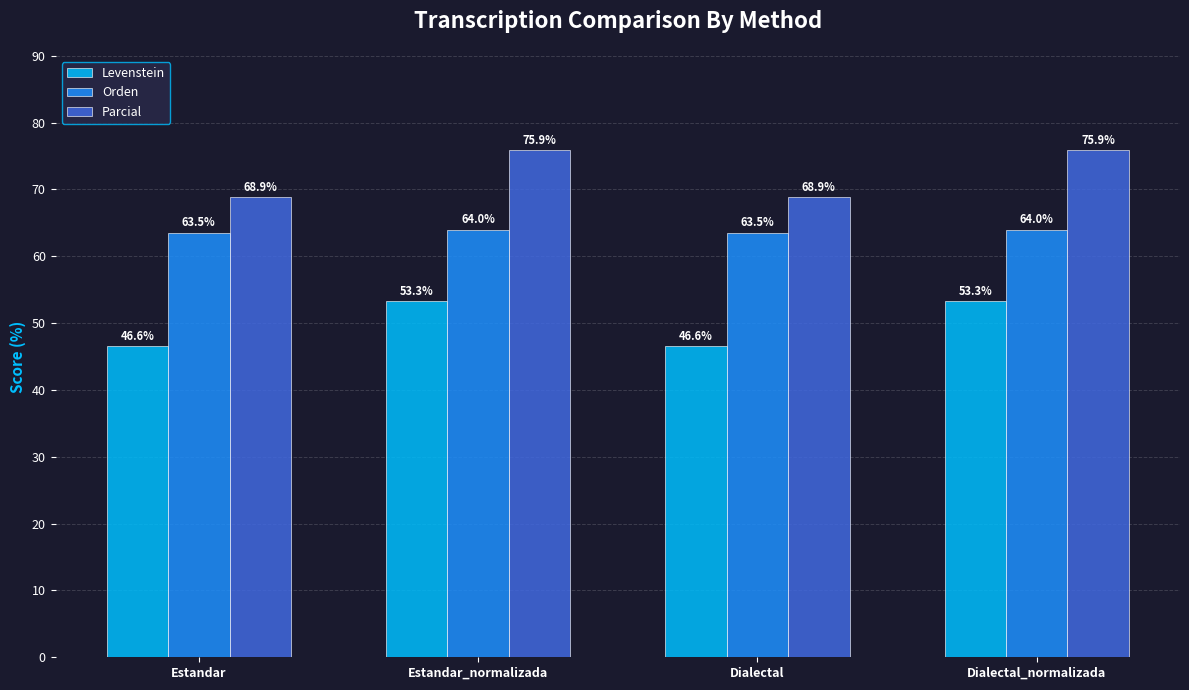

Are the bars grouped side by side (vs. stacked)?

Yes